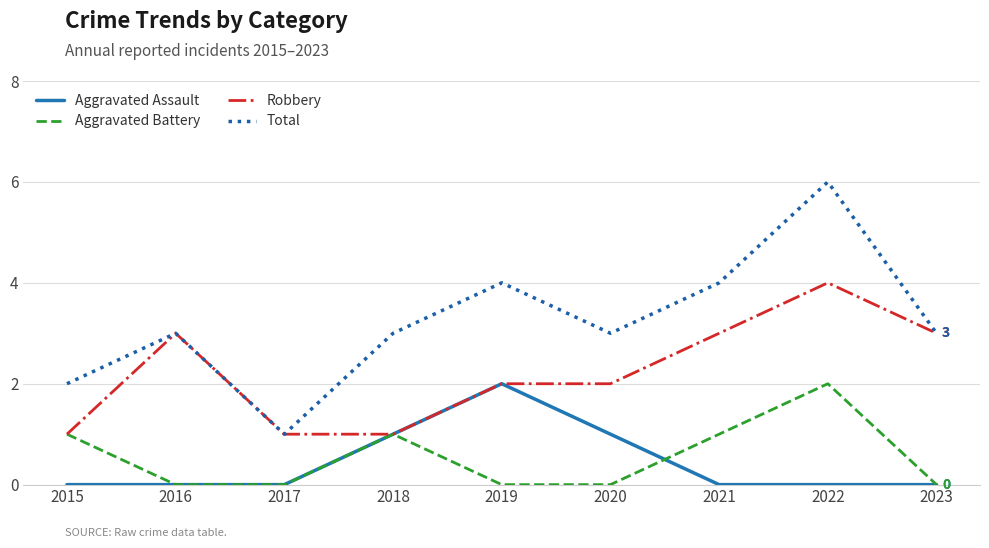

Between 2016 and 2018, which series saw the biggest shift?

Robbery